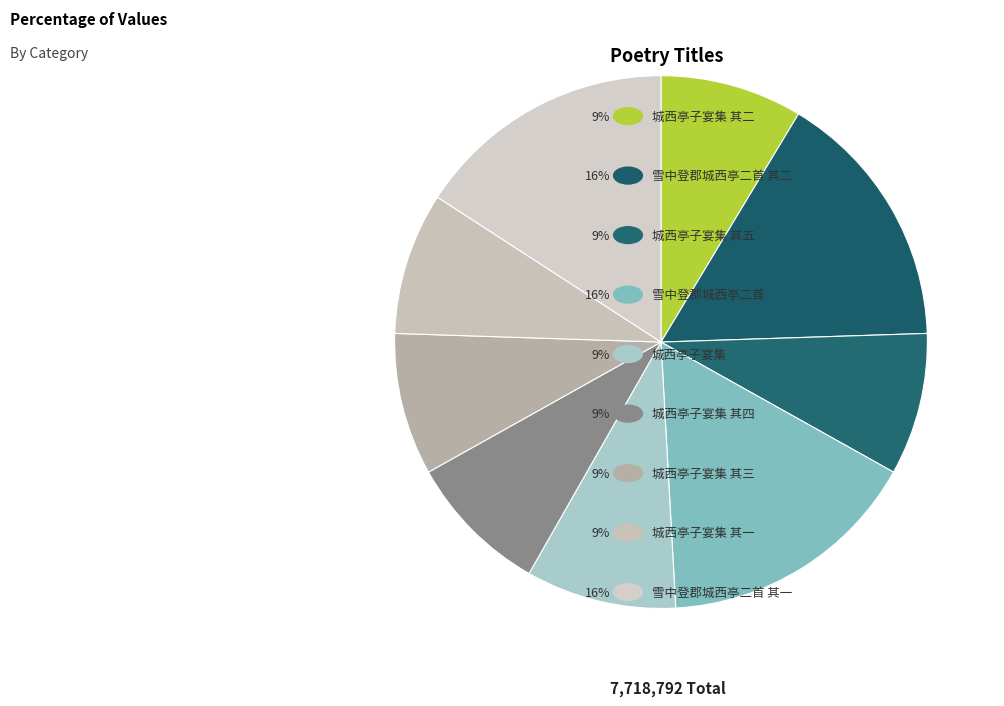

Count the number of slices in the pie.

9